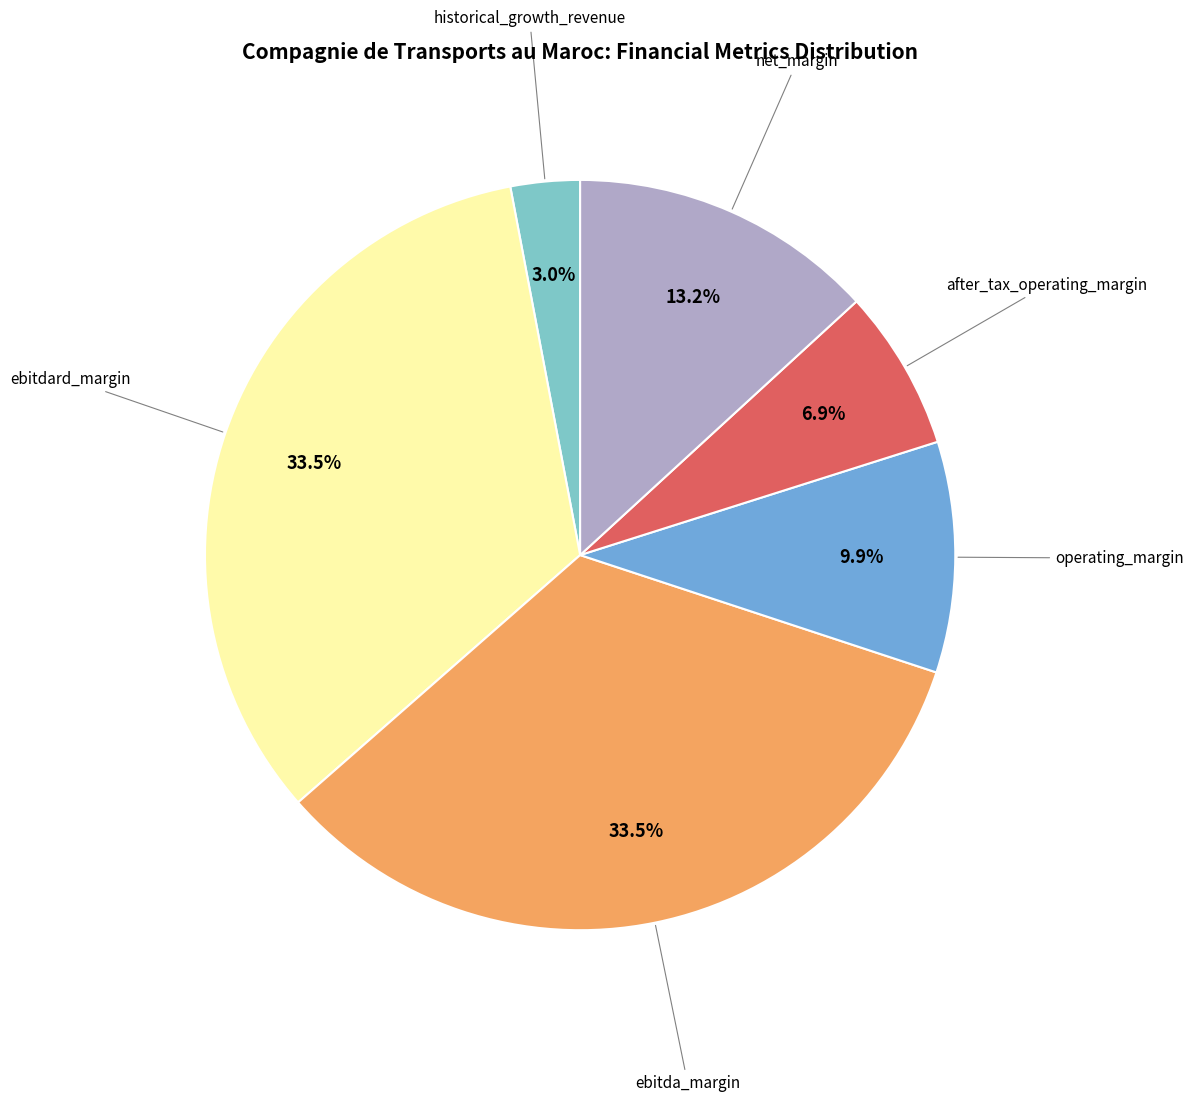

Is there any slice that represents more than half of the pie?

No